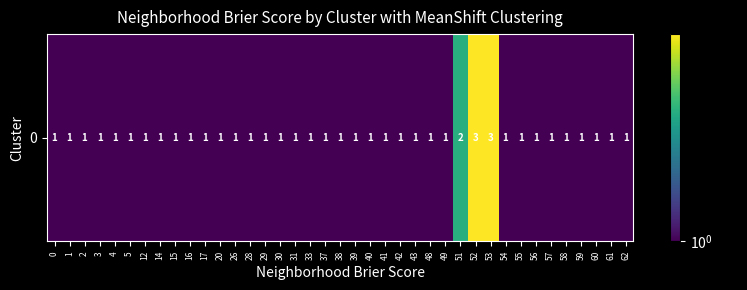

The chart shows a value of 1 at 39. True or false?

True